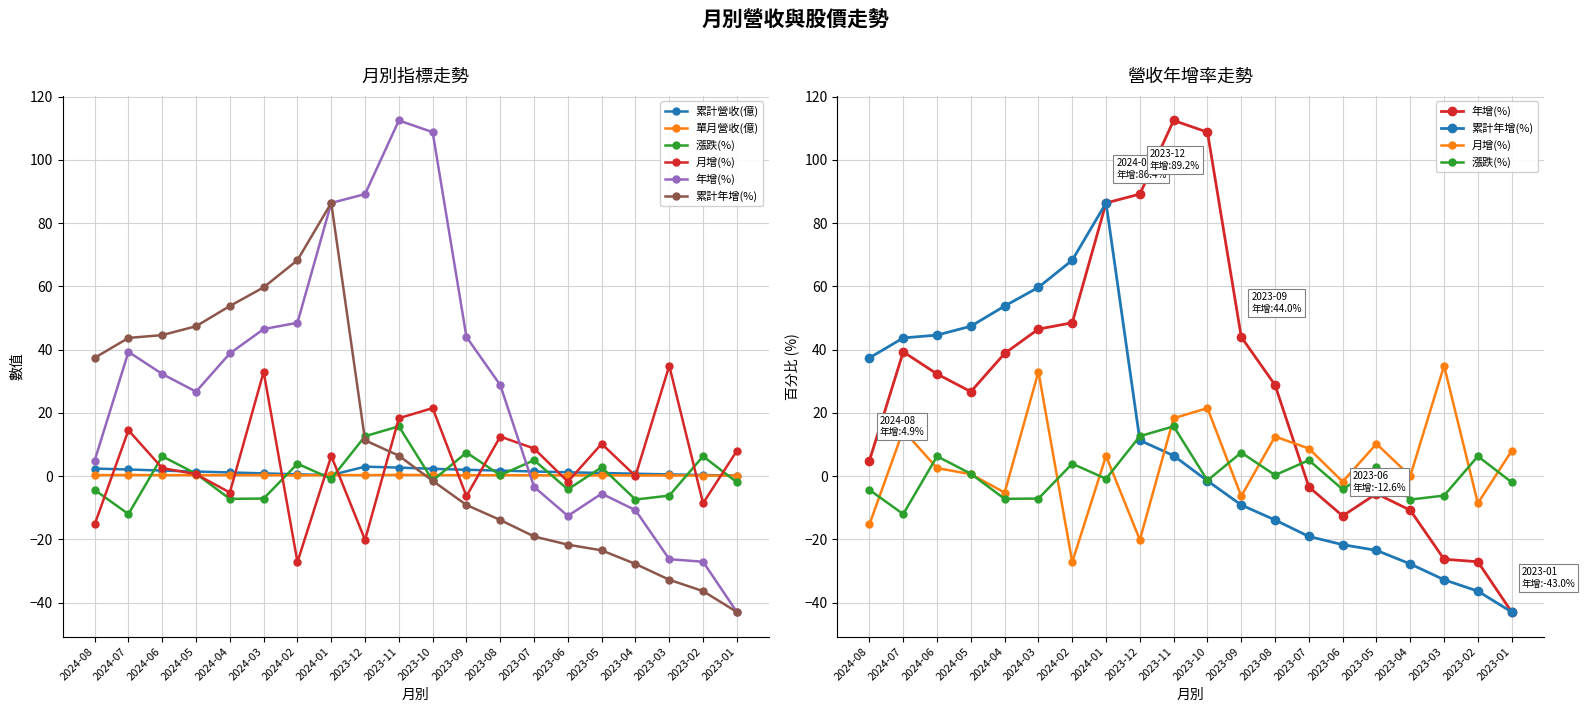

Between 2023-10 and 2023-05, which series saw the biggest shift?

年增(%)